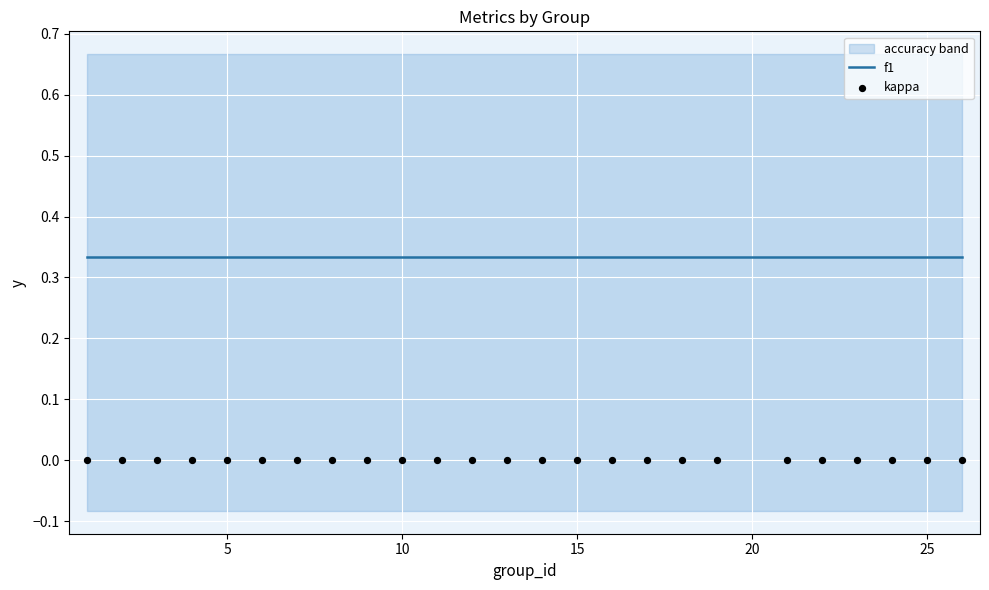

Which series contains the lowest Y value?

kappa